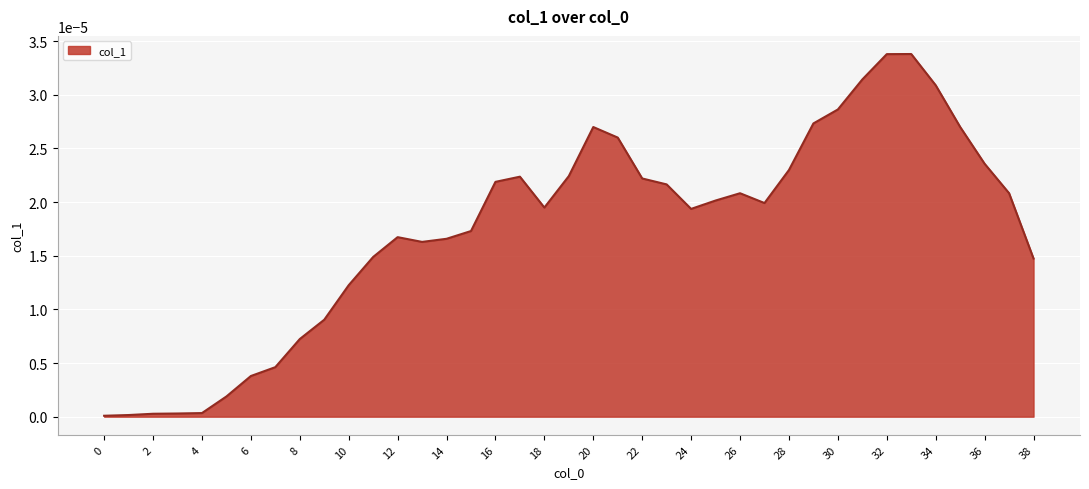

True or false: the data has more than 0 interior local peaks.

True